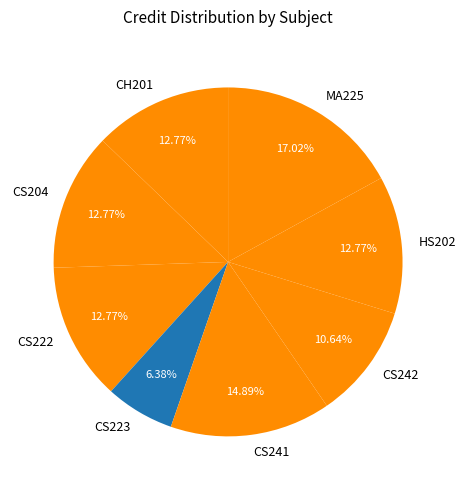

Which category has the smallest portion of the pie?

CS223